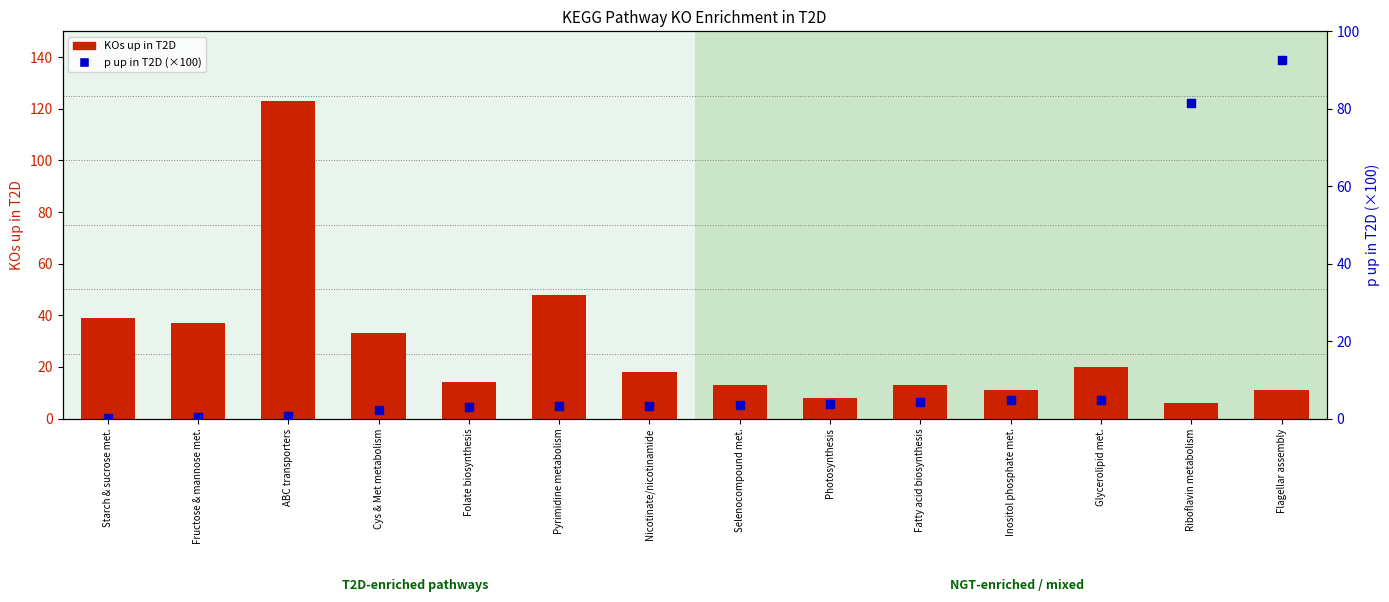

Which series contains the highest Y value?

KOs up in T2D